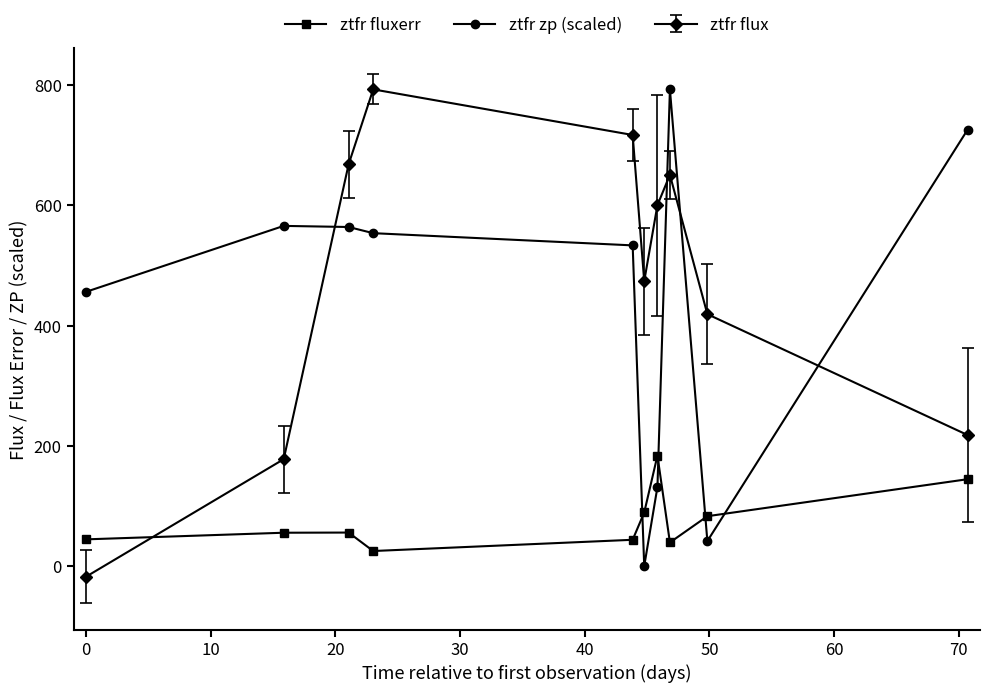

After their last crossing, which series has the higher values: ztfr fluxerr or ztfr zp (scaled)?

ztfr zp (scaled)